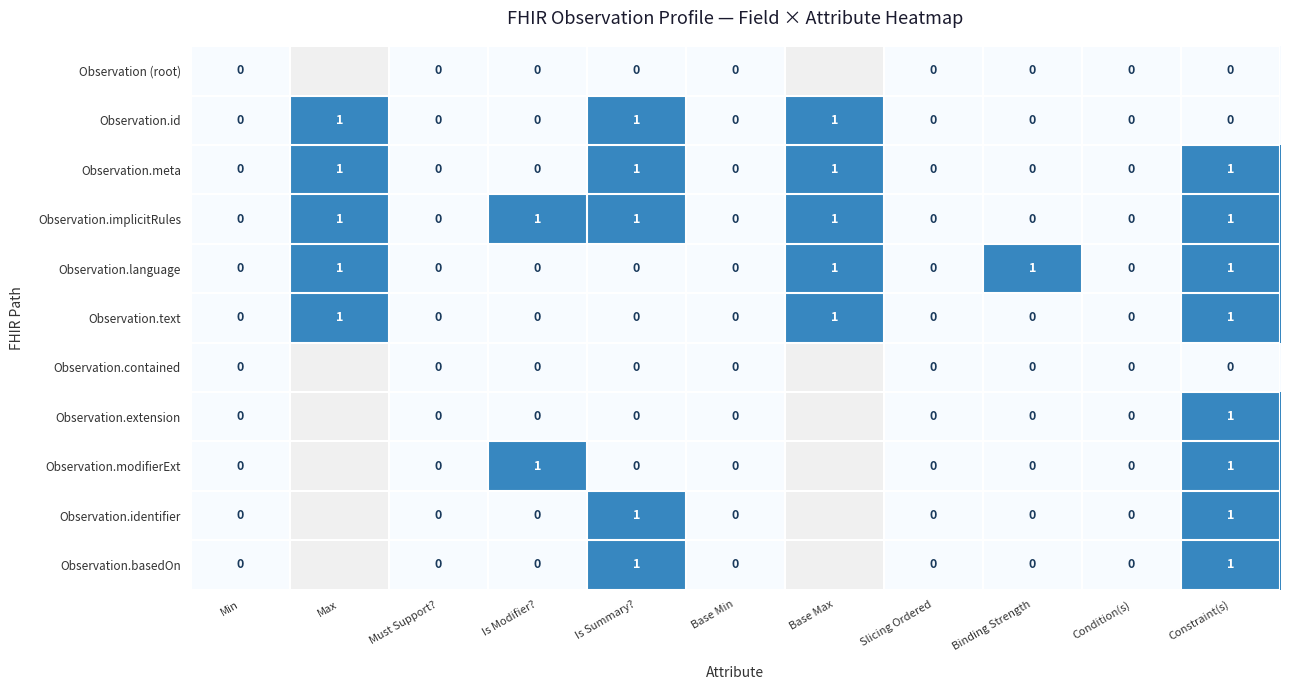

The Observation.text series shows -1 at Is Modifier?. True or false?

False